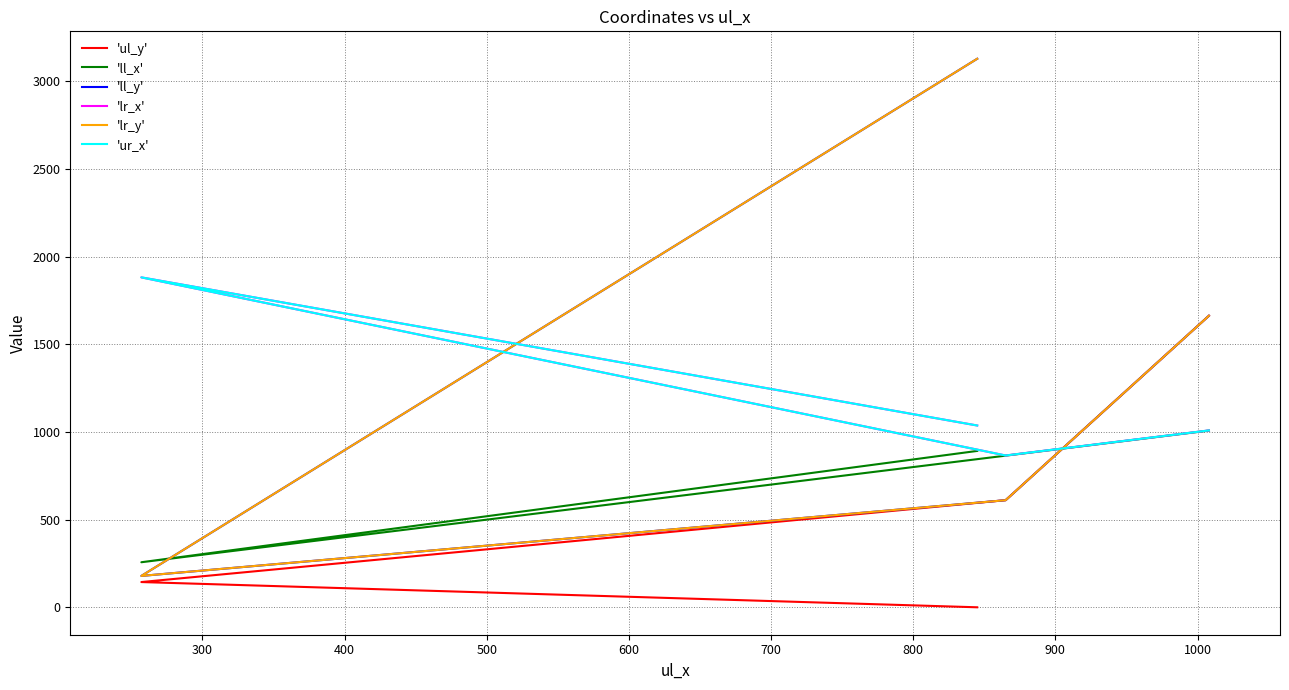

In 'll_y', how many points are lower than both neighbors (excluding endpoints)?

1